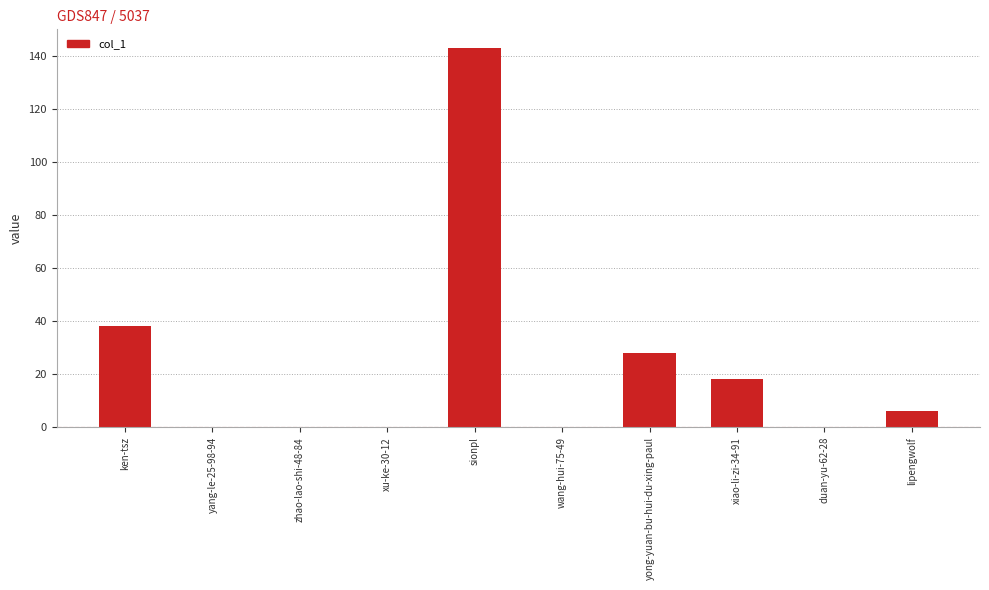

What is the sum of the values at lipengwolf and wang-hui-75-49?

6